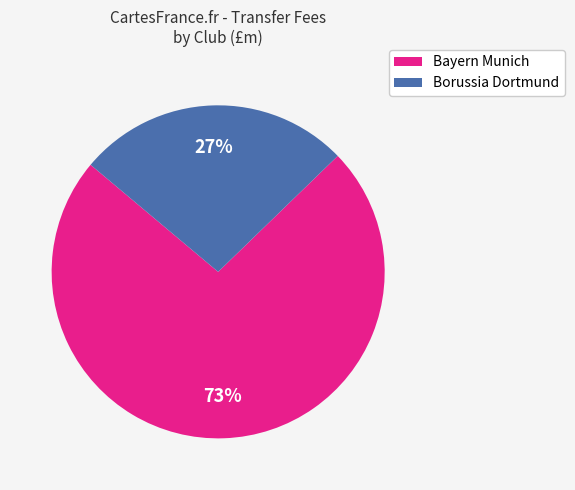

How many slices are in this pie chart?

2